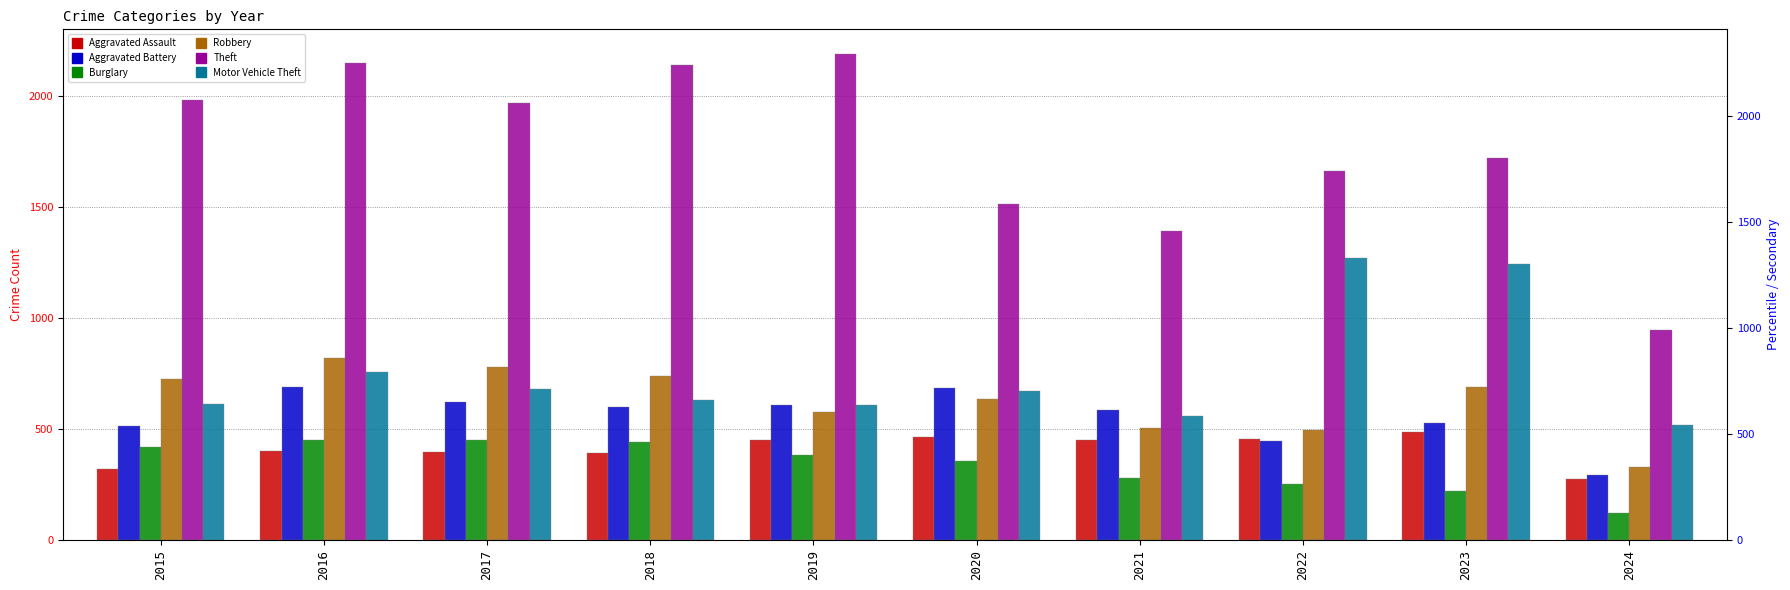

The Aggravated Assault series shows 396 at 2017. True or false?

True